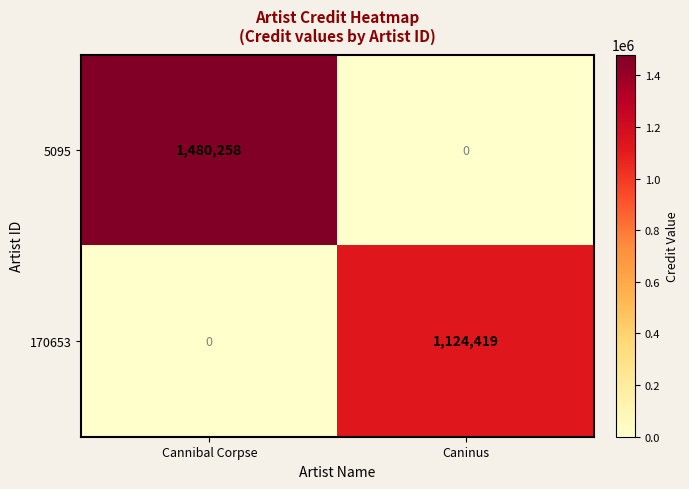

Is it true that 5095 equals 0 at Caninus?

True